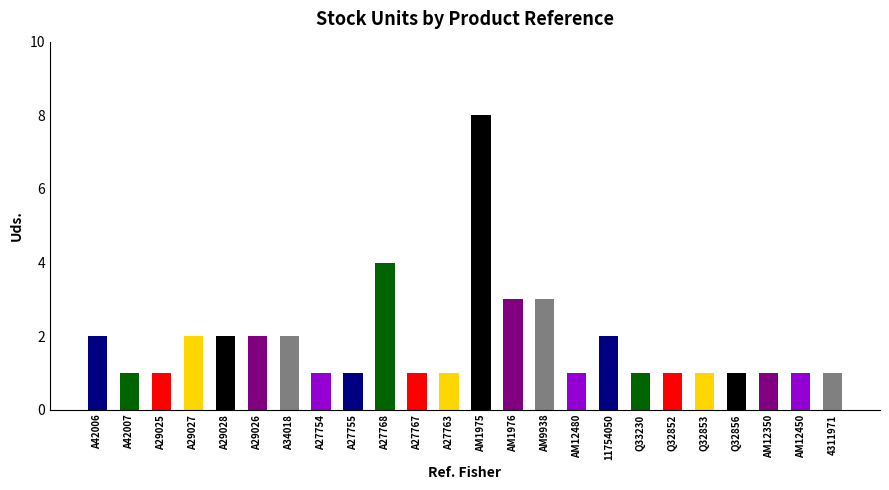

What is the approximate value at AM9938?

3